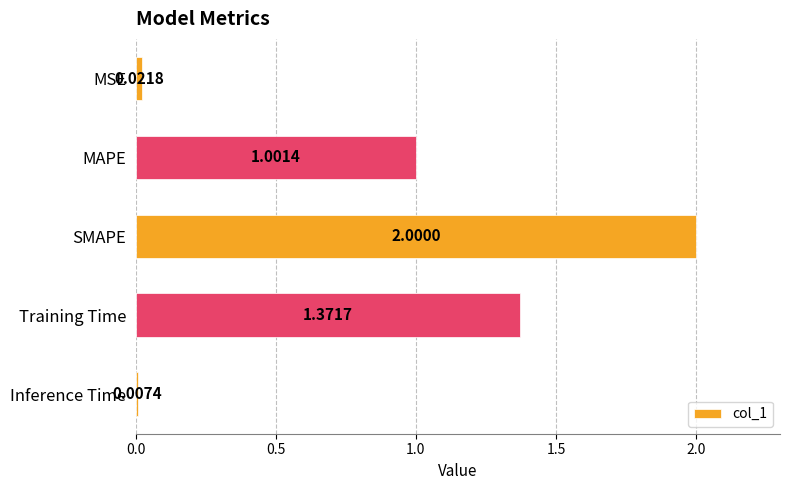

Which category has the lowest value across all series?

Inference Time